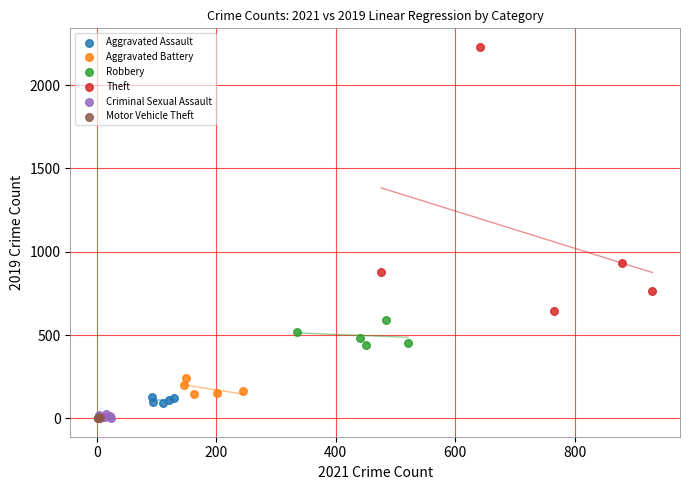

Which series has the largest Y range (max minus min)?

Theft